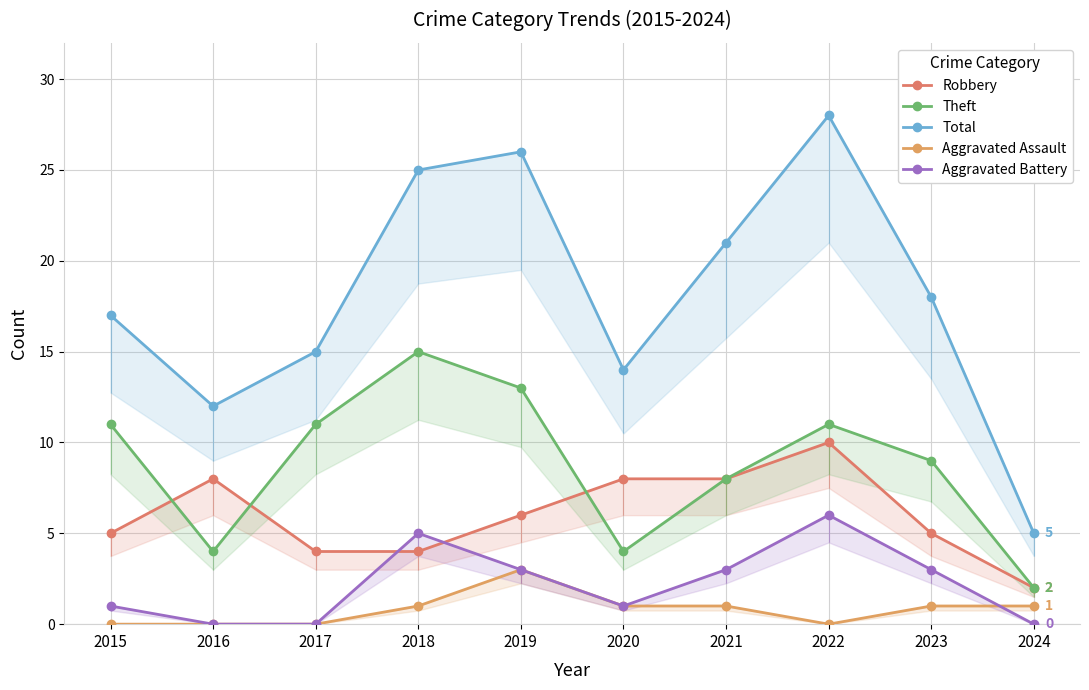

The value of Total at 2015 is 17. True or false?

True